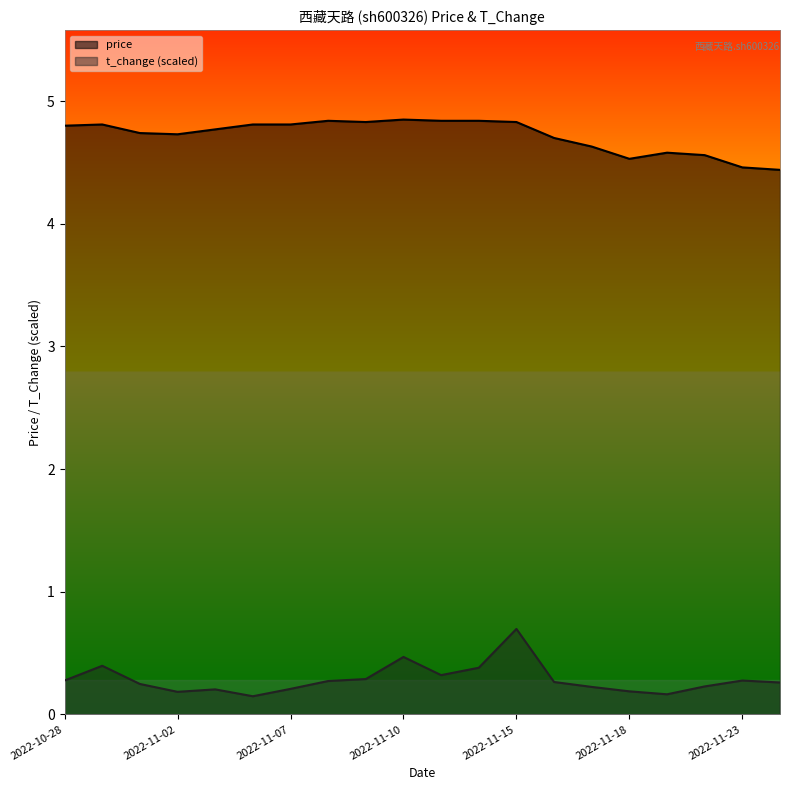

At which label is price closest to 4?

2022-11-24